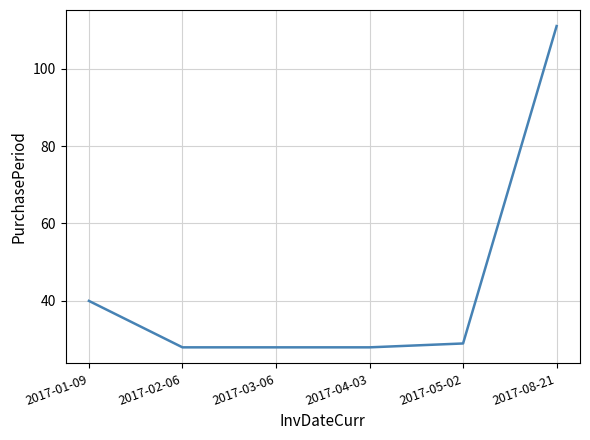

The chart shows a value of 40 at 2017-01-09. True or false?

True